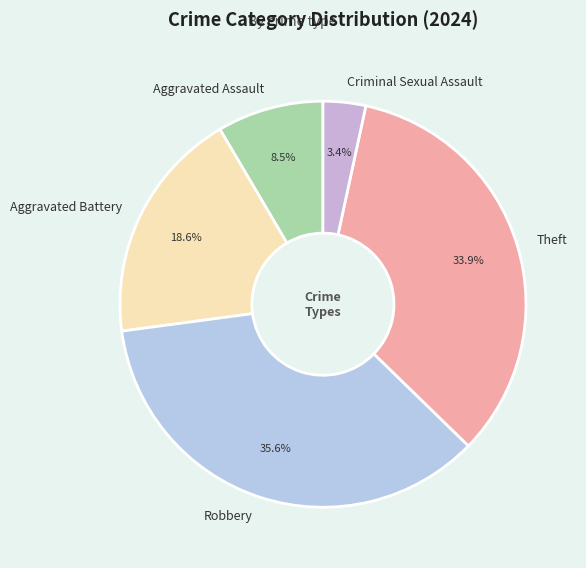

The Robbery slice represents 36% of the pie. True or false?

True